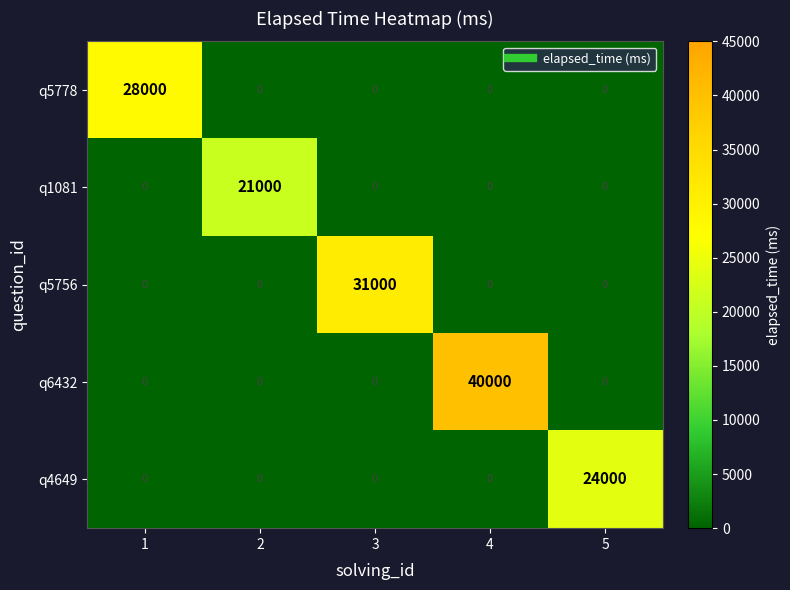

What is the difference between the highest and lowest values at 4?

40000